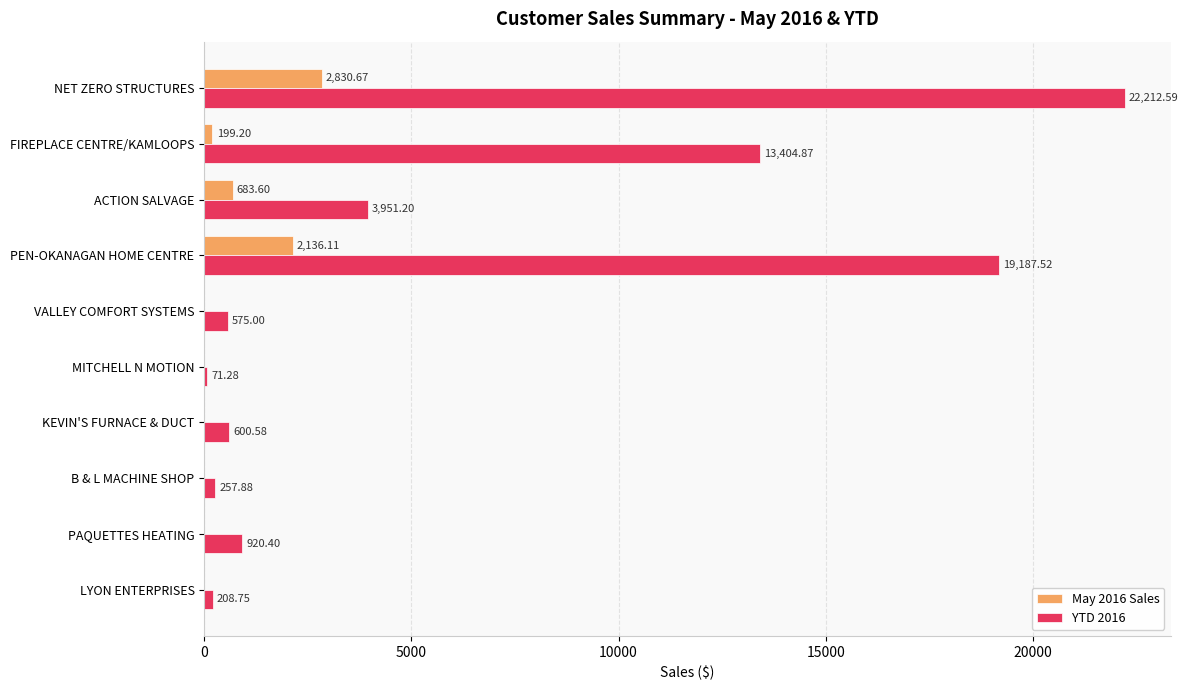

What is the sum of all May 2016 Sales values?

5849.6